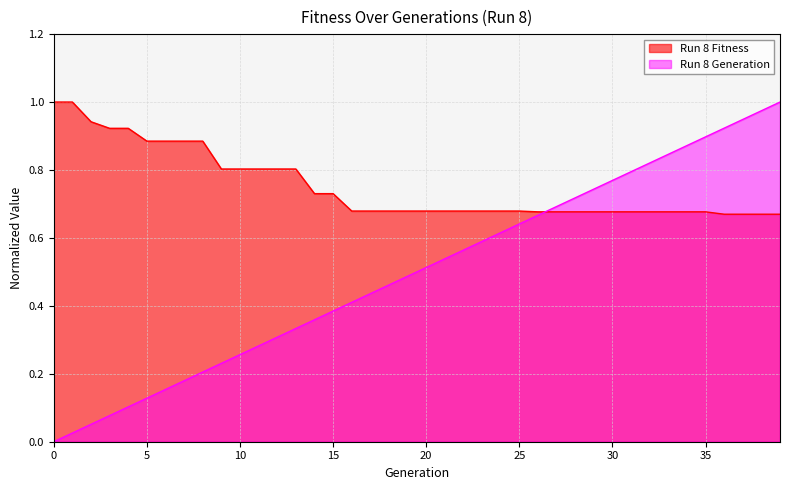

Is it true that Run 8 Fitness equals 1.0 at 16?

False